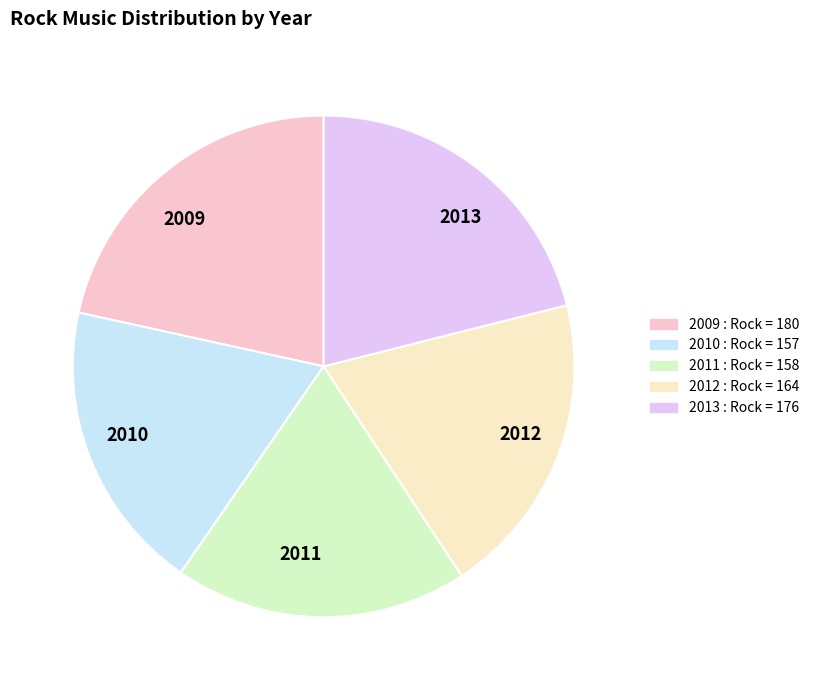

Approximately how many times larger is the value at 2011 compared to 2013?

0.9